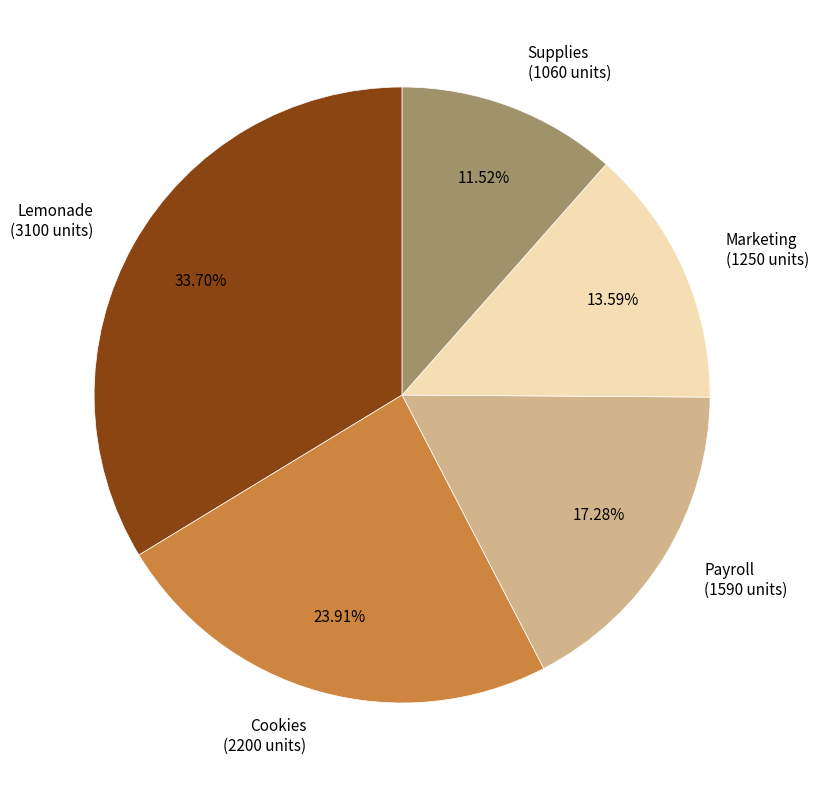

What percentage is NOT represented by Marketing?

86.4%